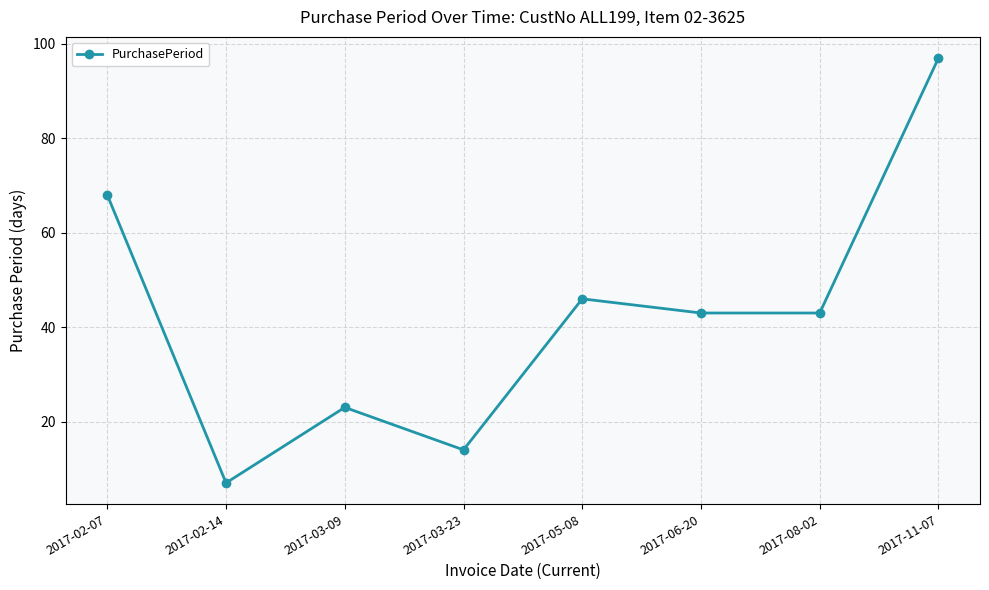

Count the number of data series in this chart.

1